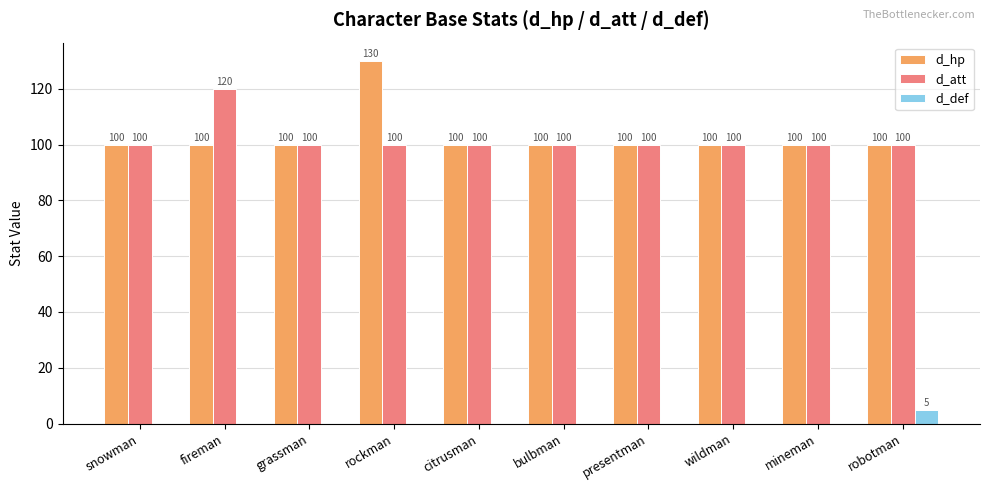

True or false: d_hp has a value of 100 at wildman.

True